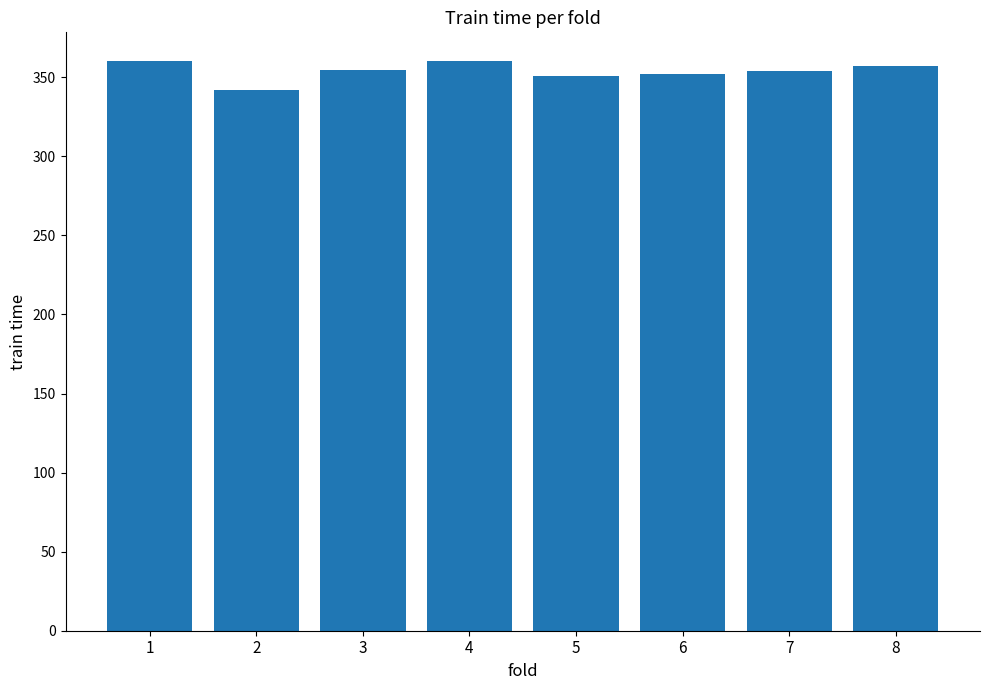

What is the average value?

353.9